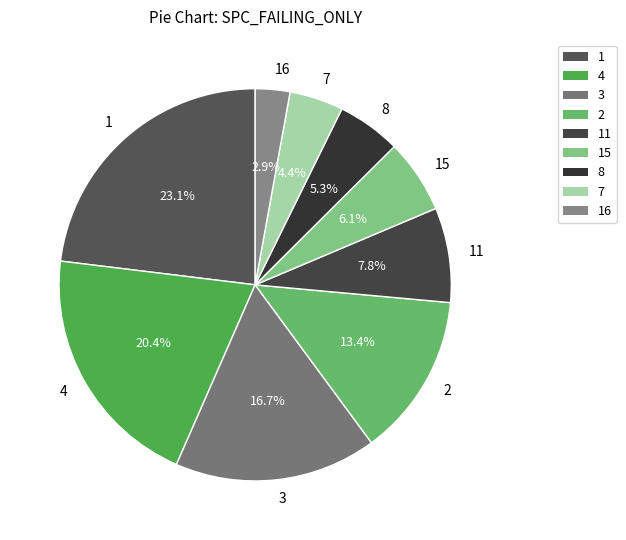

True or false: 1 accounts for 1% of the total.

False